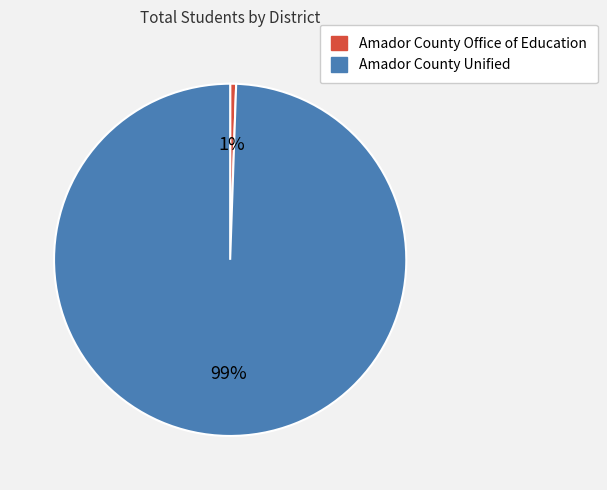

Does Amador County Unified account for over 50% of the chart?

Yes